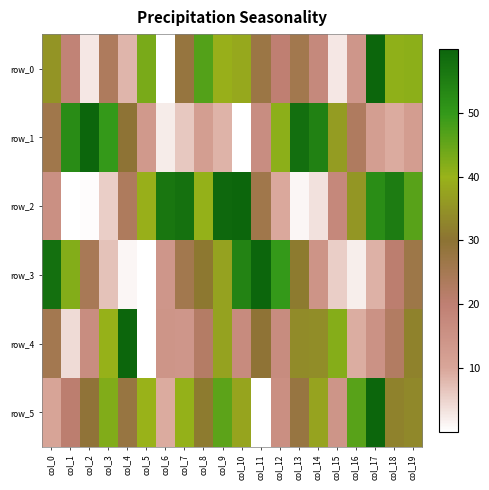

Is the value of row_2 at col_16 greater than the value of row_0 at col_10?

No